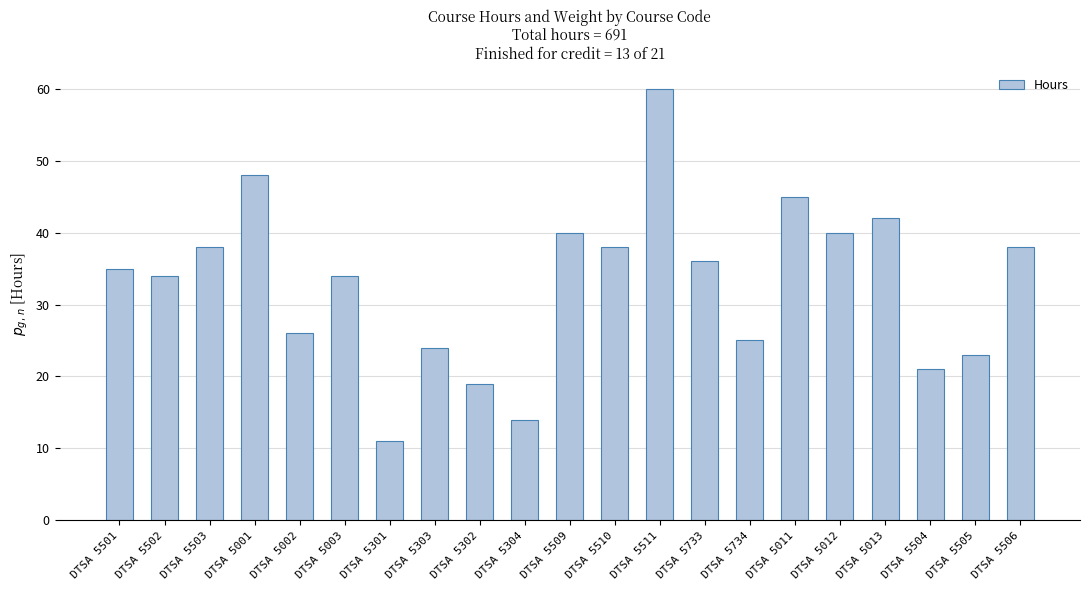

What is the greatest value displayed?

60